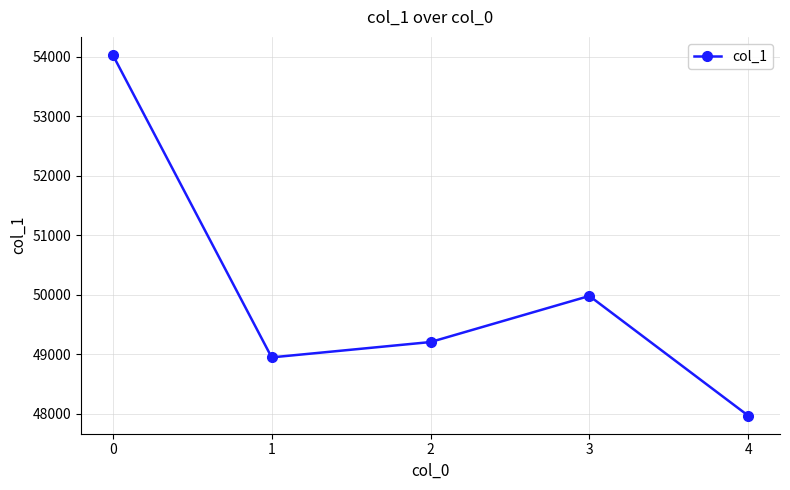

The chart shows a value of 54033 at 0. True or false?

True